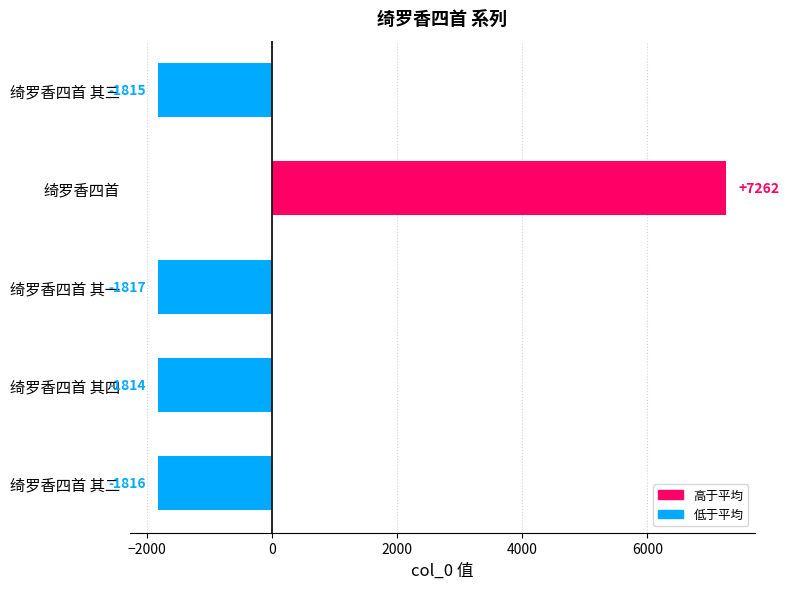

How many negative values are there?

4